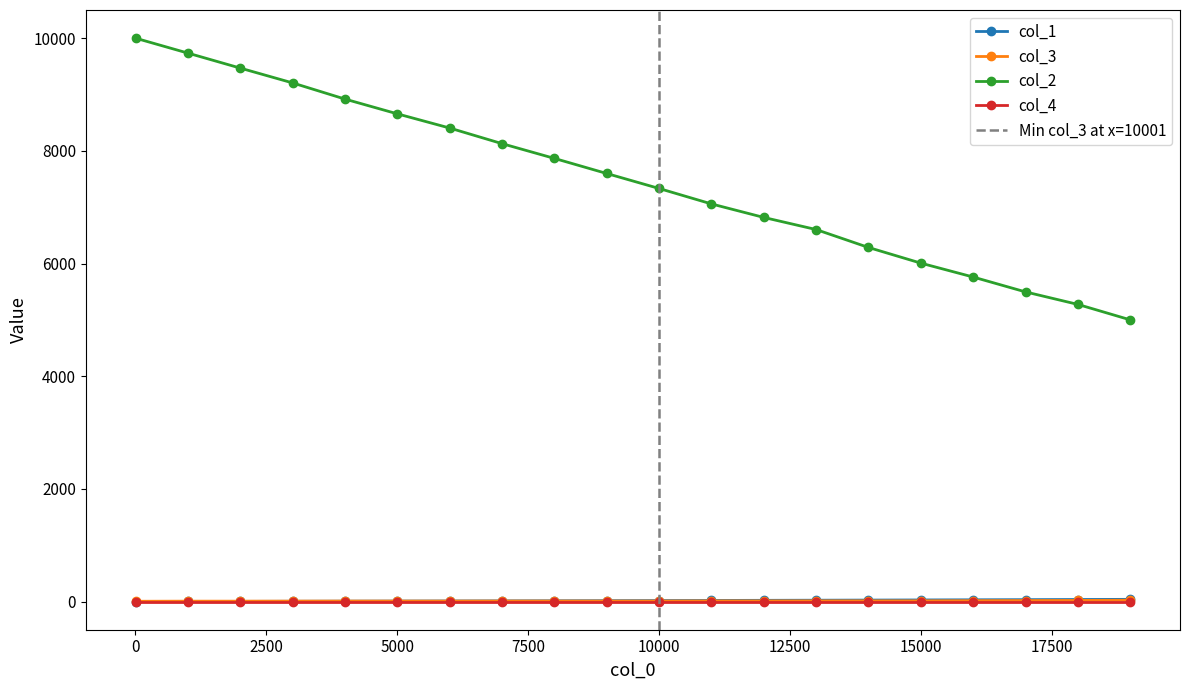

Which has a higher value, 2001 or 13001?

13001